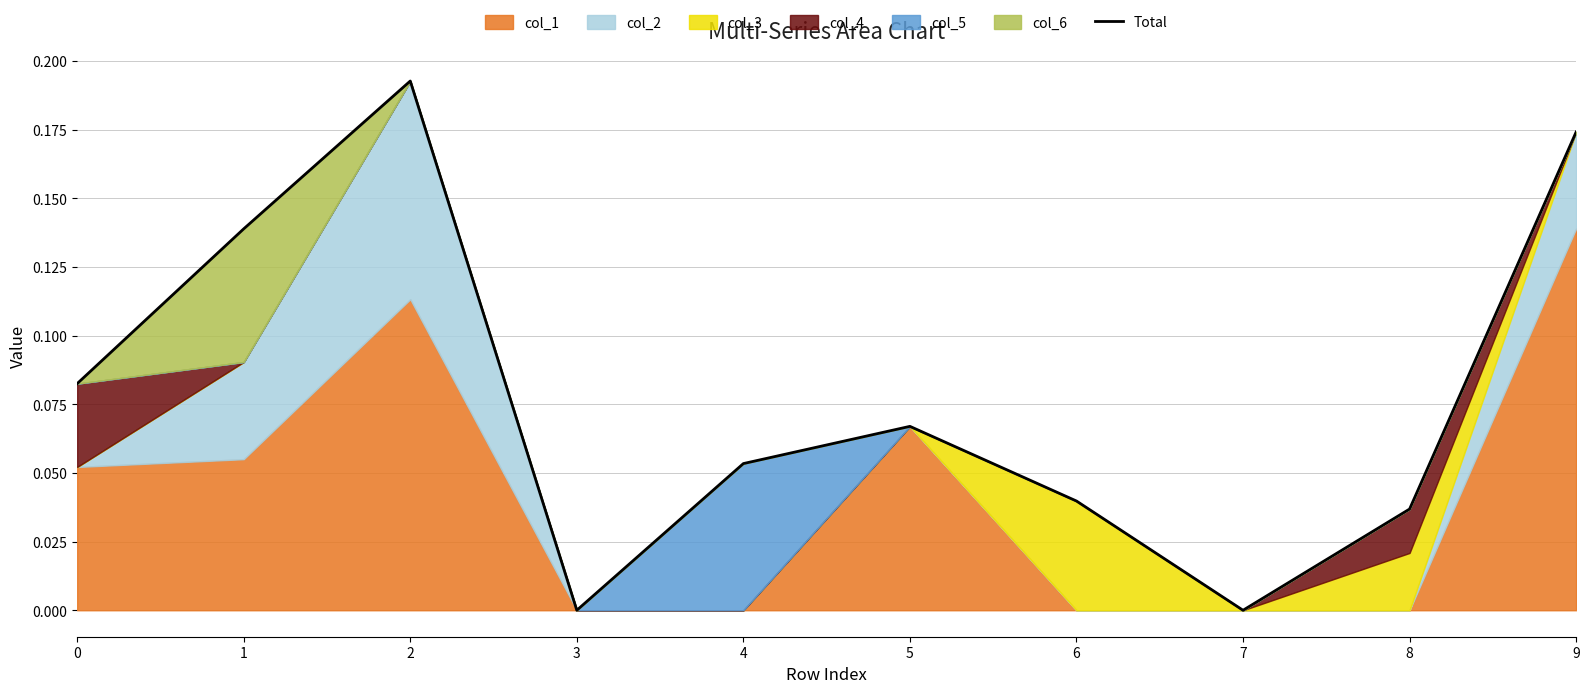

How many values exceed 0?

8